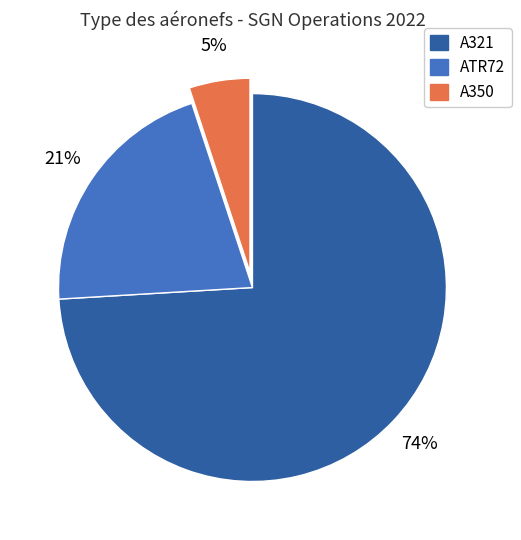

Which has a higher value, A350 or A321?

A321